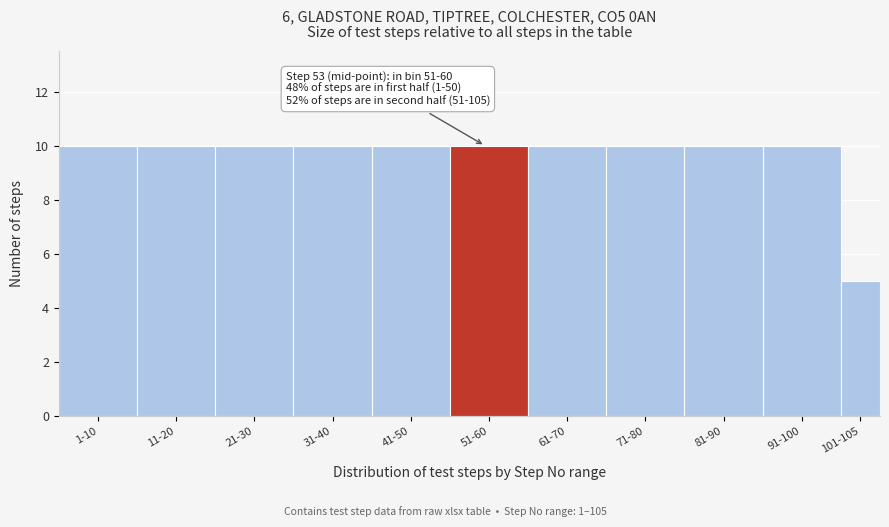

Reading right to left, extract all data points from this chart.

5	10	10	10	10	10	10	10	10	10	10